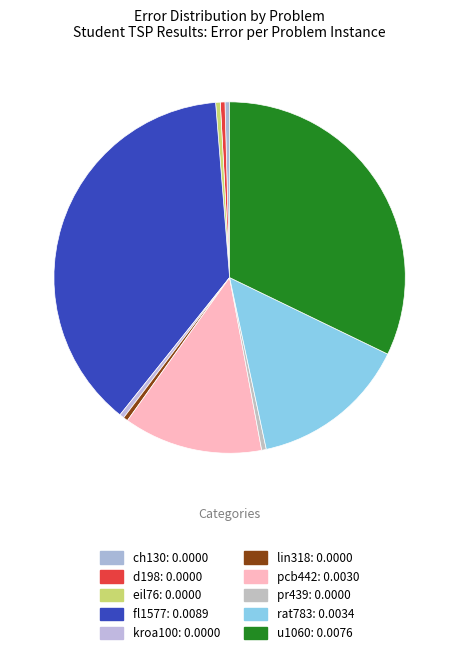

How many slices are in this pie chart?

10